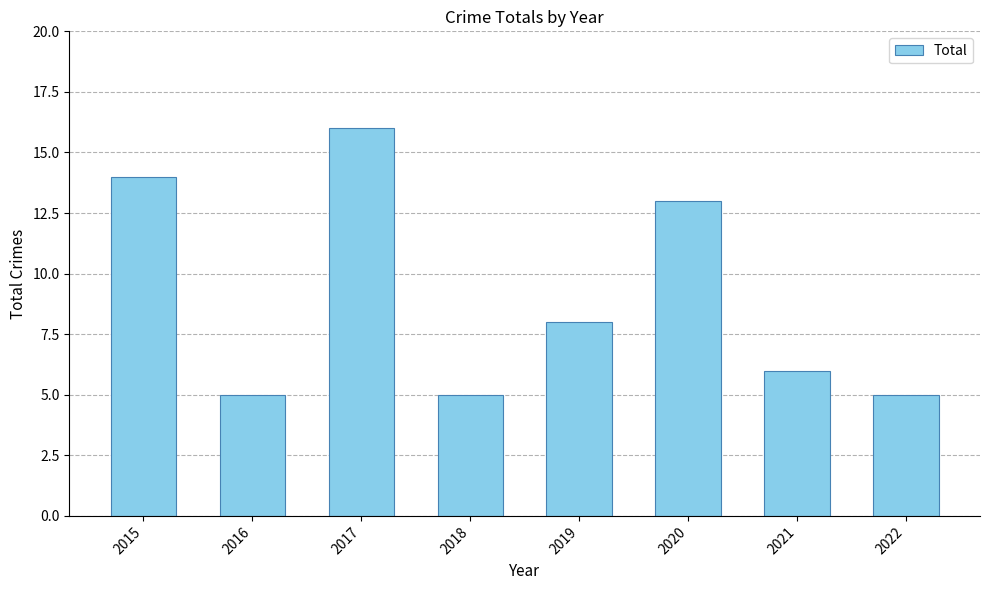

What is the change in value from 2020 to 2022?

-8